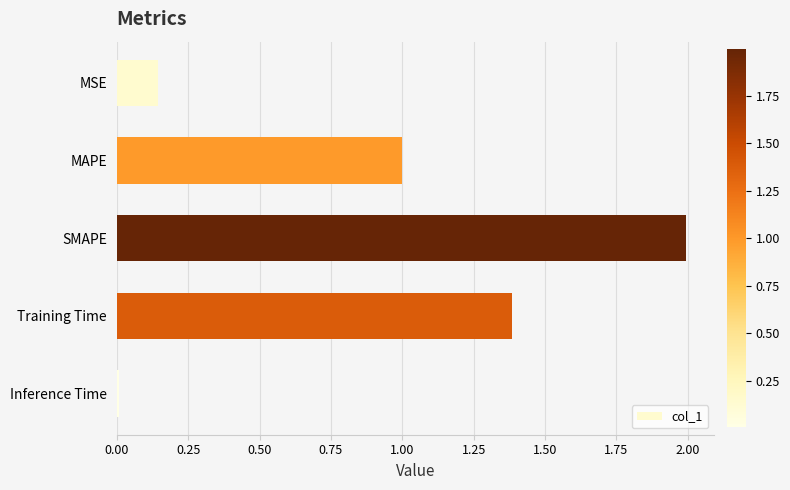

The chart shows a value of 2.0 at SMAPE. True or false?

True